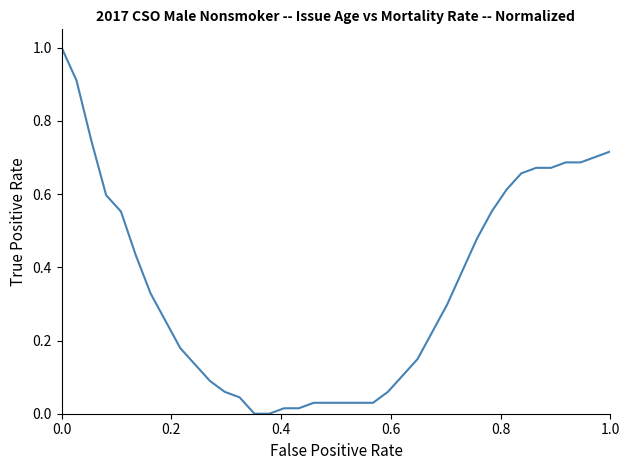

What is the maximum value shown in the chart?

1.0